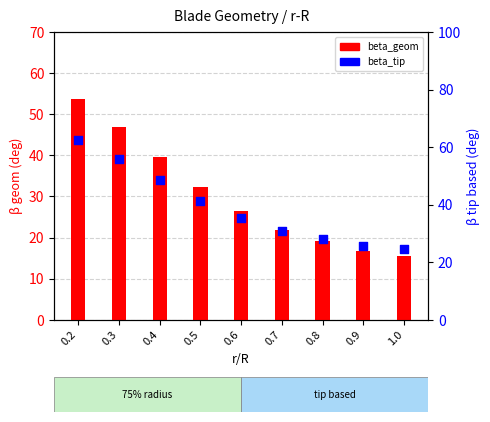

Which series reaches the maximum Y coordinate?

beta_tip